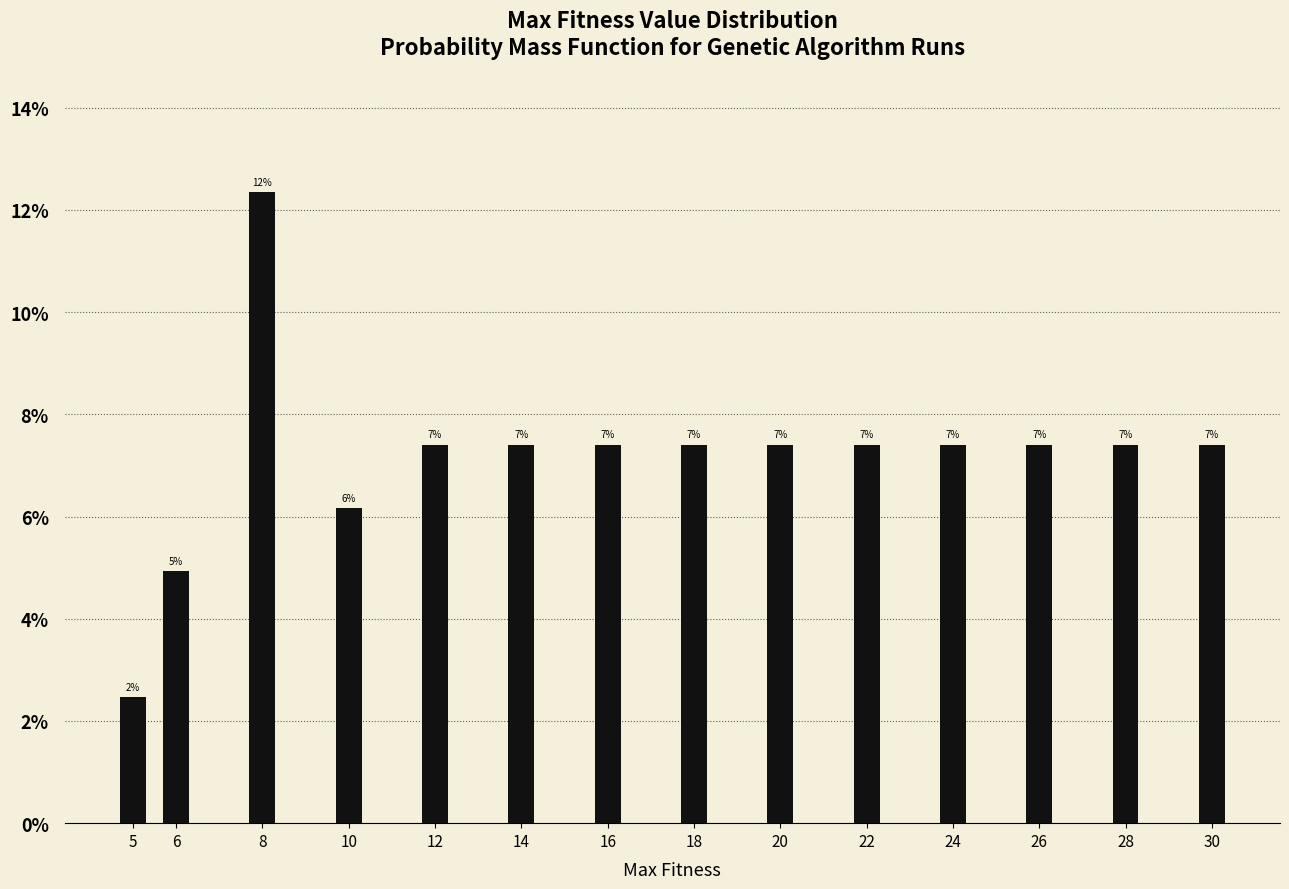

Are the bars horizontal?

No